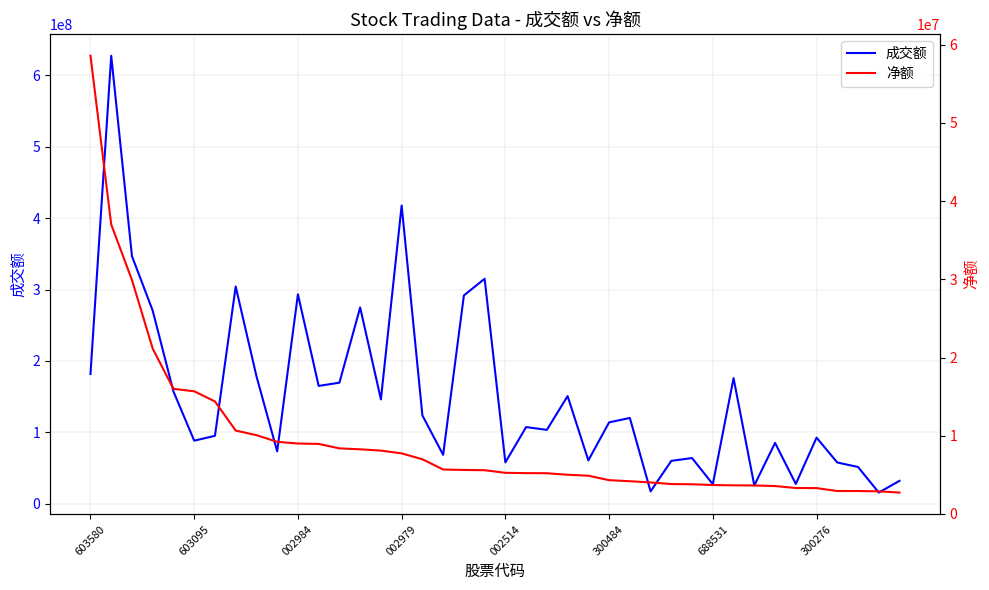

What is the highest value of the 成交额 series?

627685503